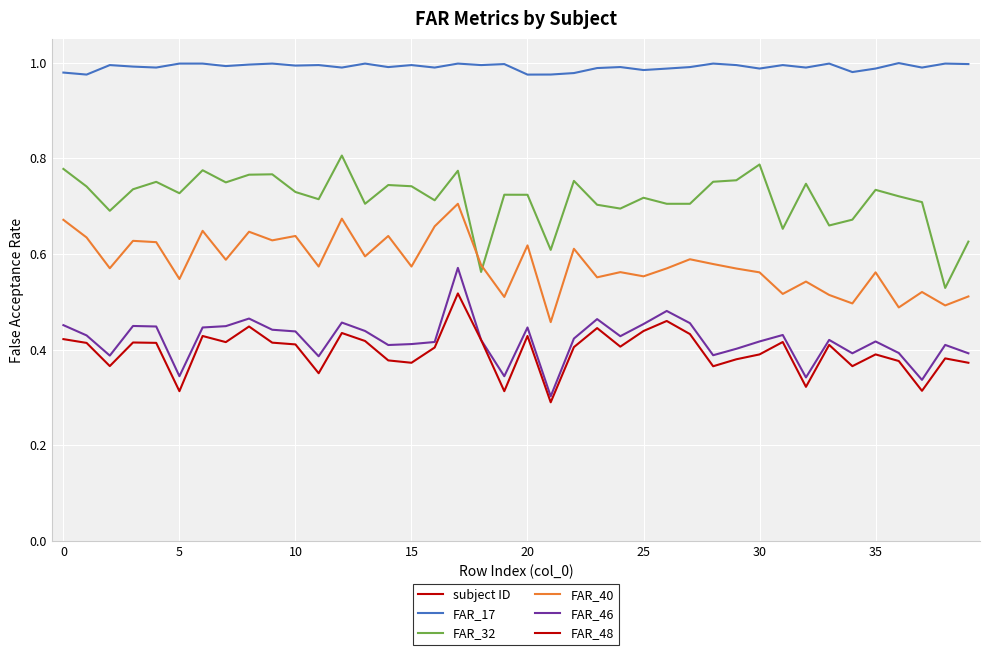

What value does the FAR_46 series have at 38?

0.4